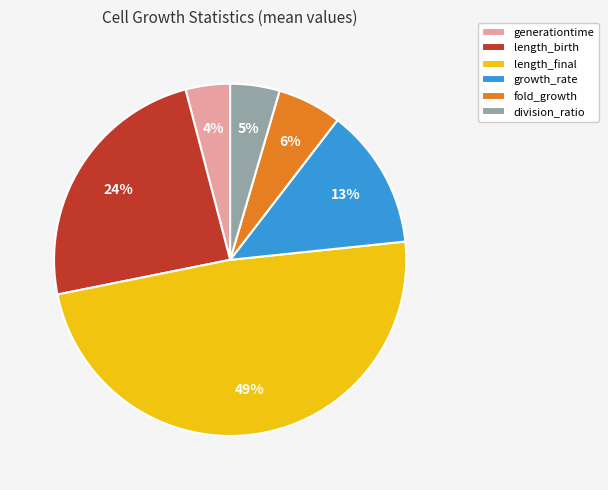

How many slices are in this pie chart?

6